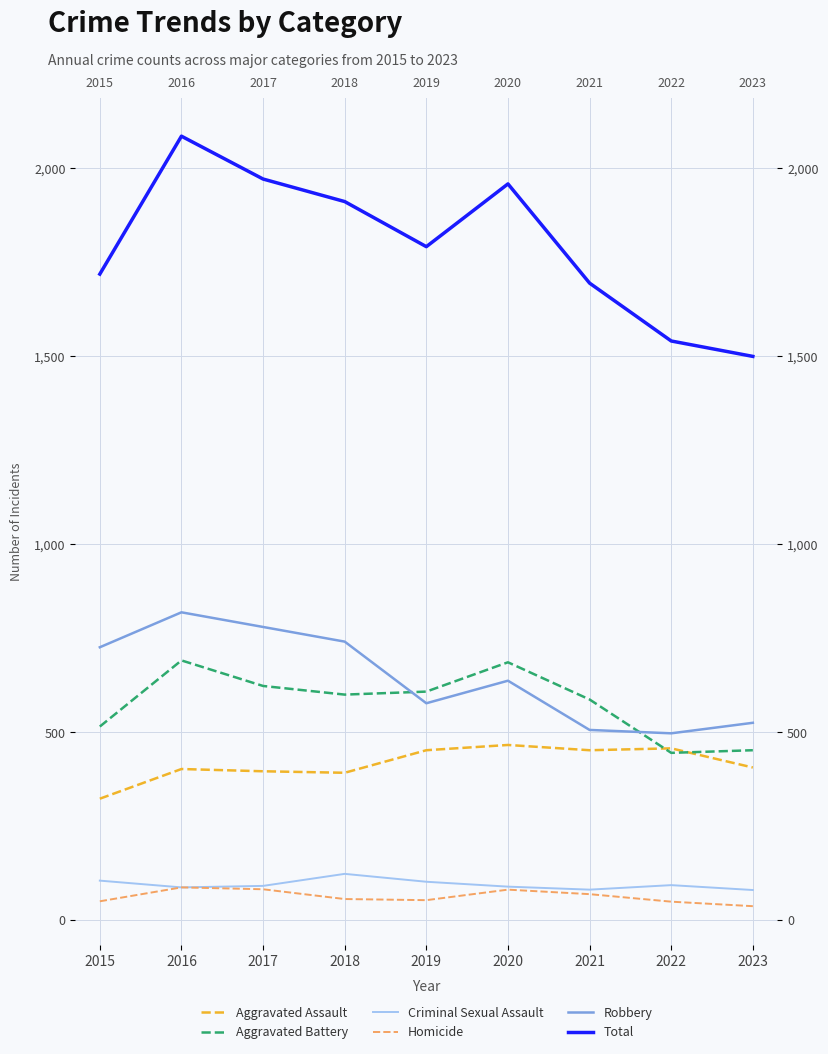

True or false: Total has more than 1 points higher than both neighbors.

True